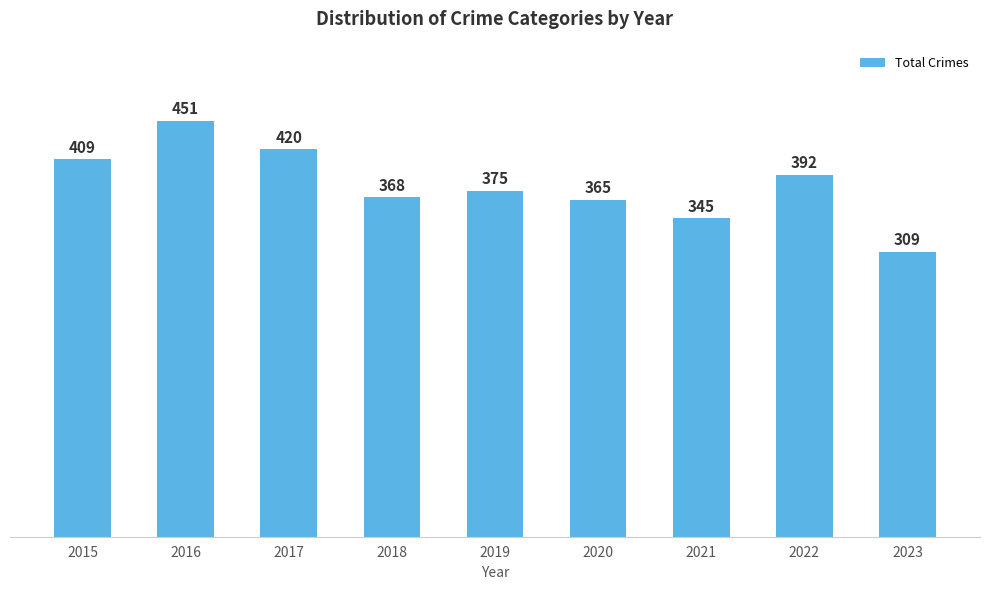

At which label is the value closest to 380?

2019